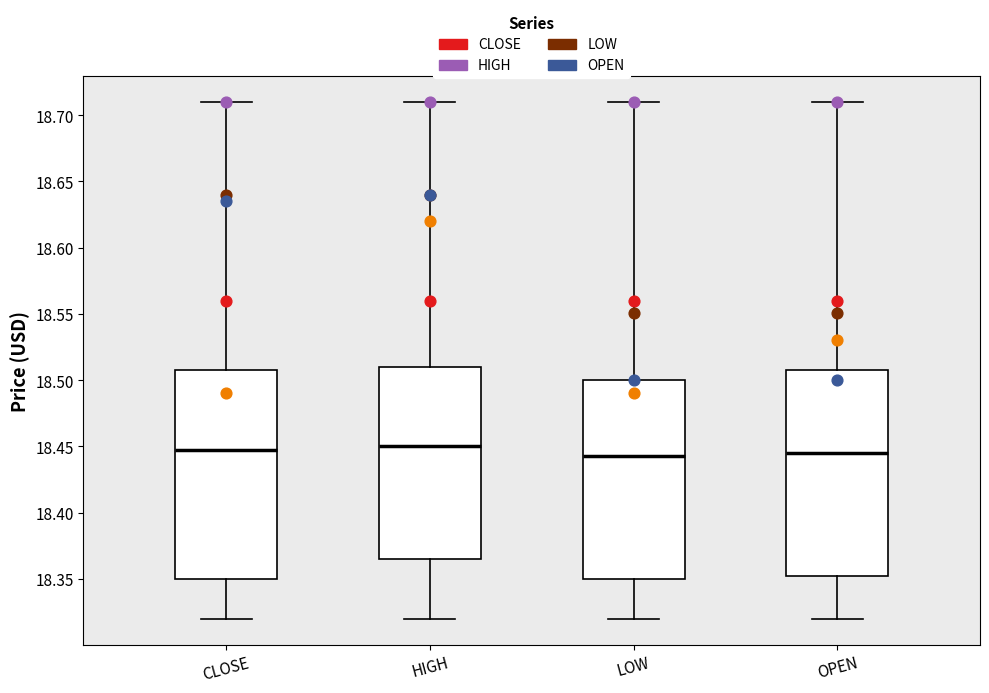

Reading left to right, read every box against the y-axis: the position of its median line, the range the box covers, and the ends of its whiskers. The values are not printed on the chart, so give them approximately, as read against the axis.

CLOSE: median 18.450, box 18.350 to 18.510, whiskers 18.320 to 18.710
HIGH: median 18.450, box 18.365 to 18.510, whiskers 18.320 to 18.710
LOW: median 18.445, box 18.350 to 18.500, whiskers 18.320 to 18.710
OPEN: median 18.445, box 18.355 to 18.510, whiskers 18.320 to 18.710